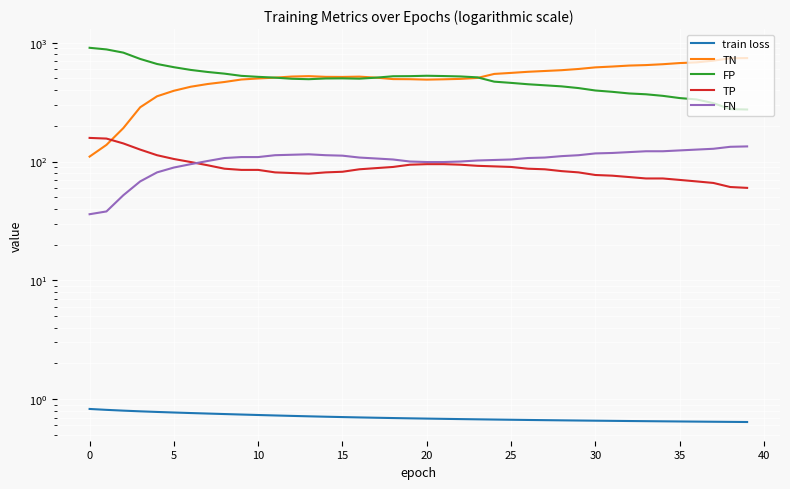

What is the label of the 39th point from the left?

38